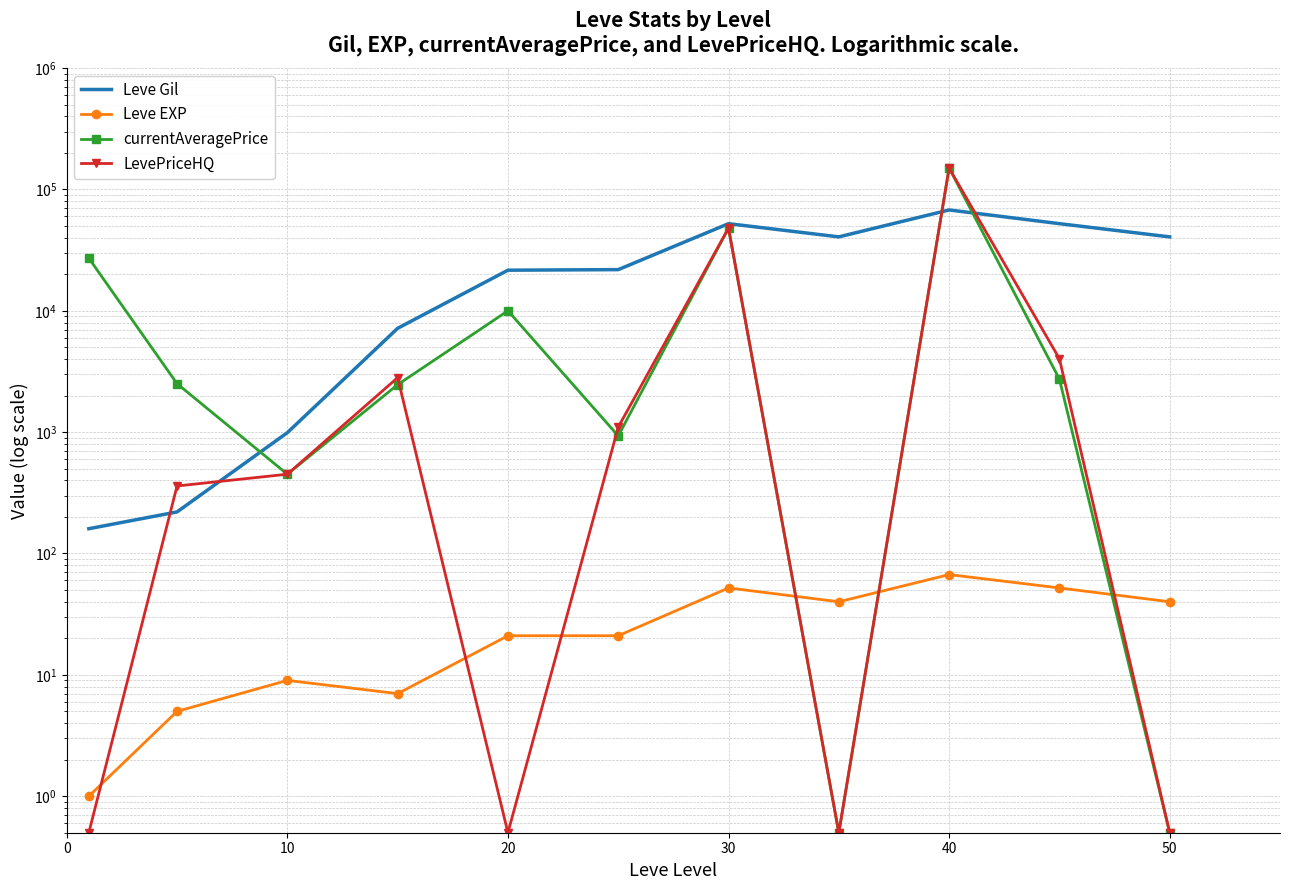

At which category is the sum across all series the highest?

40